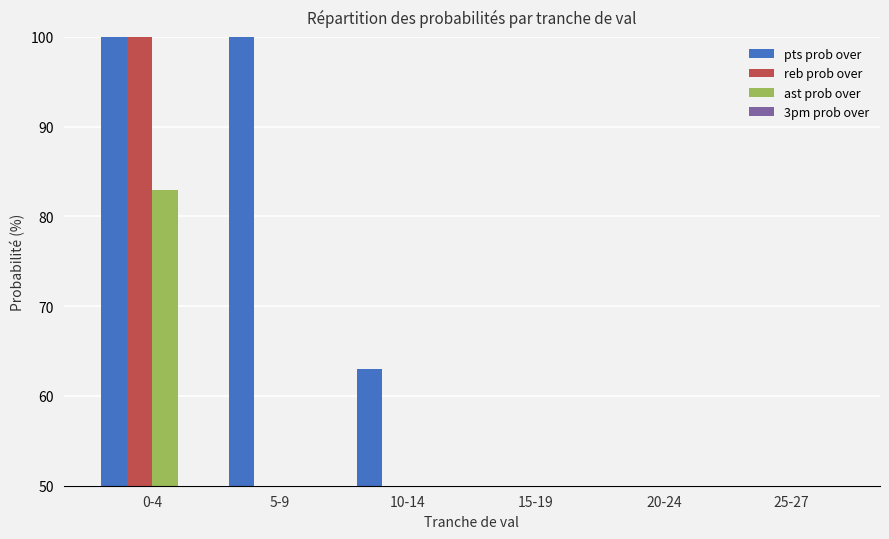

What is the maximum value shown in the chart?

100